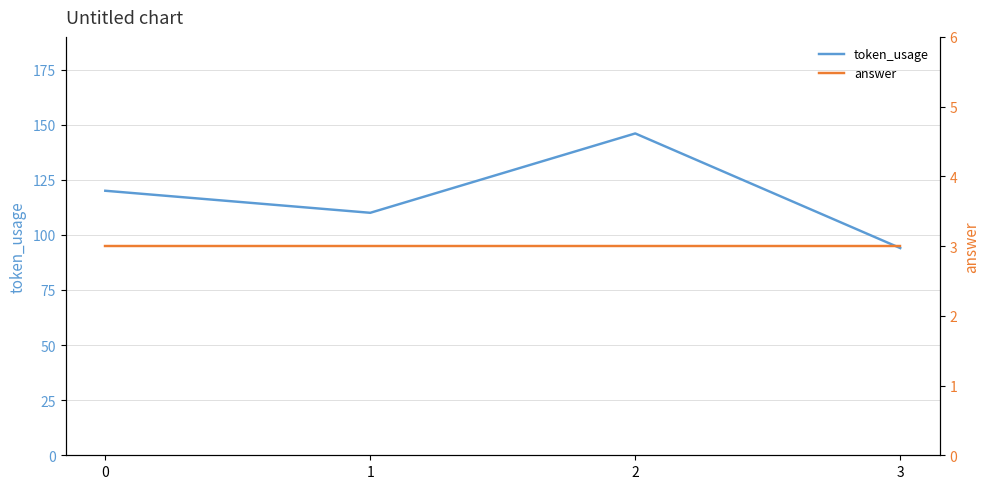

True or false: answer has a value of 3 at 1.

True